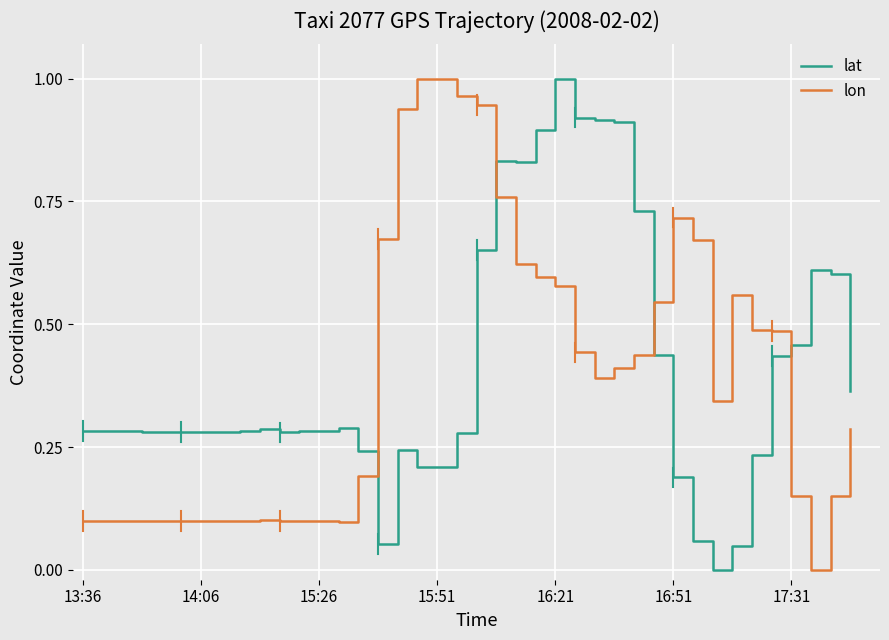

Which series has the largest total across all categories?

lat